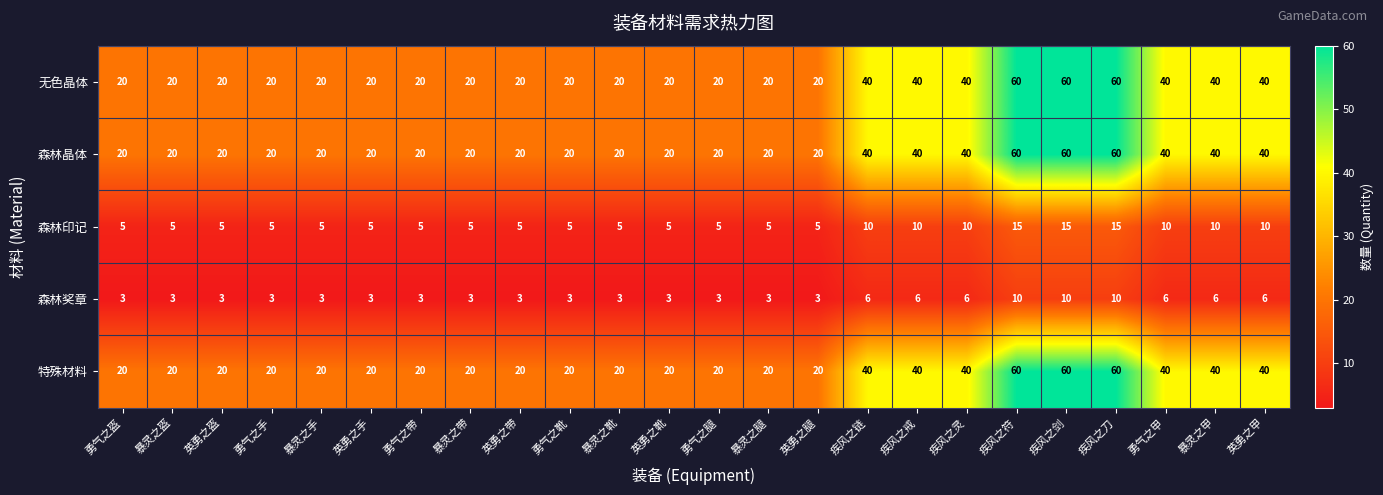

What is the sum of the 森林晶体 values at 英勇之靴 and 暴灵之靴?

40